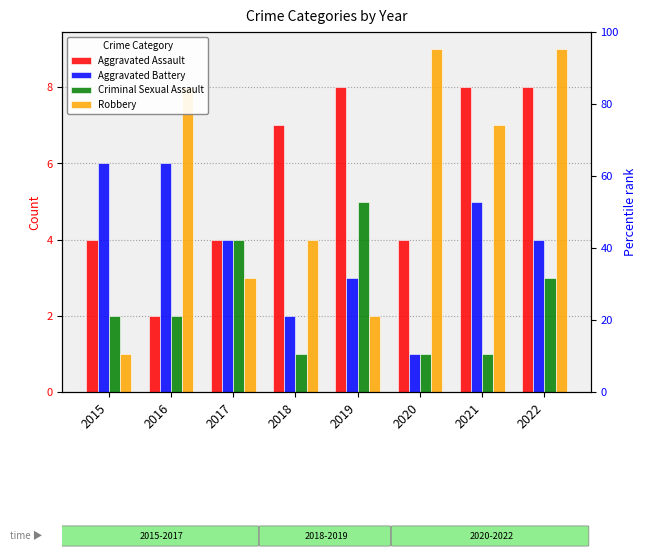

How many Criminal Sexual Assault values are between 1 and 4?

7